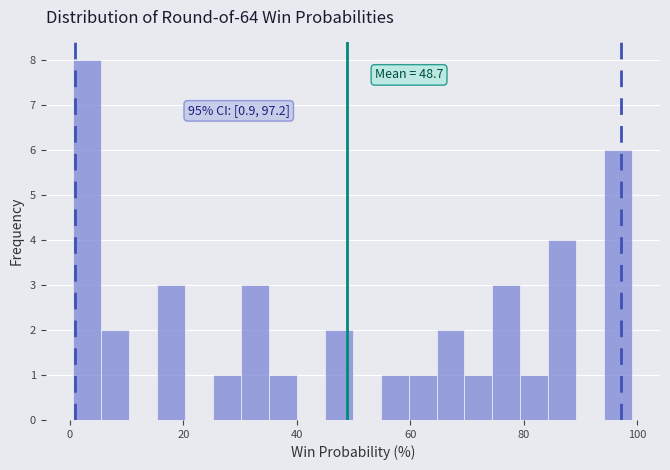

Read against the x-axis, roughly where is the centre of the tallest bar?

4